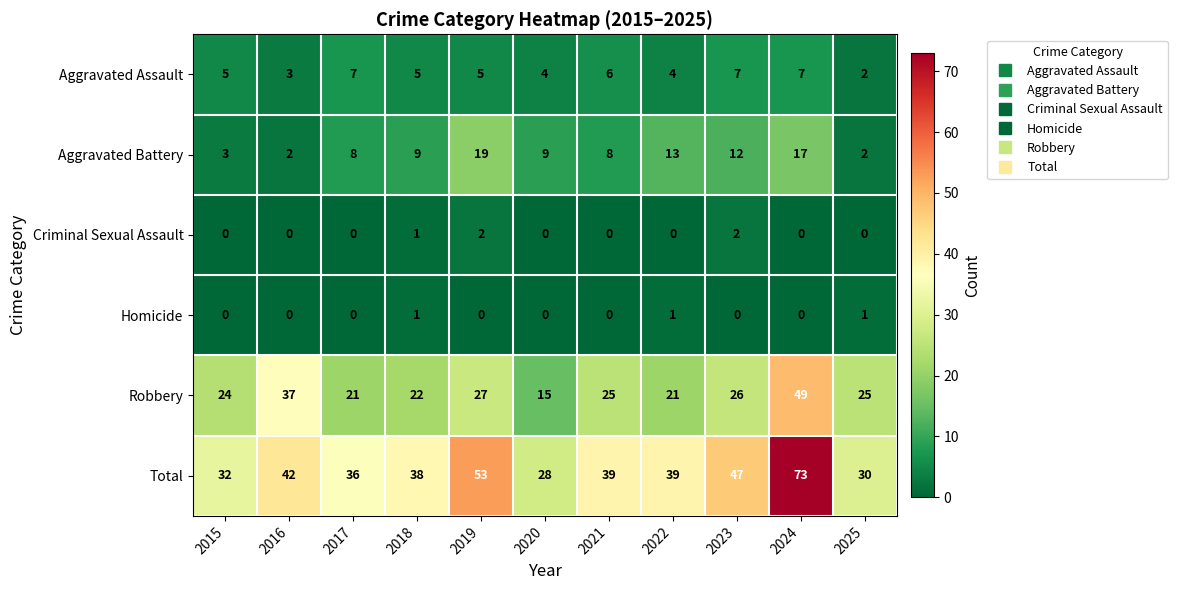

Count the Criminal Sexual Assault values in the range 0 to 1.

9